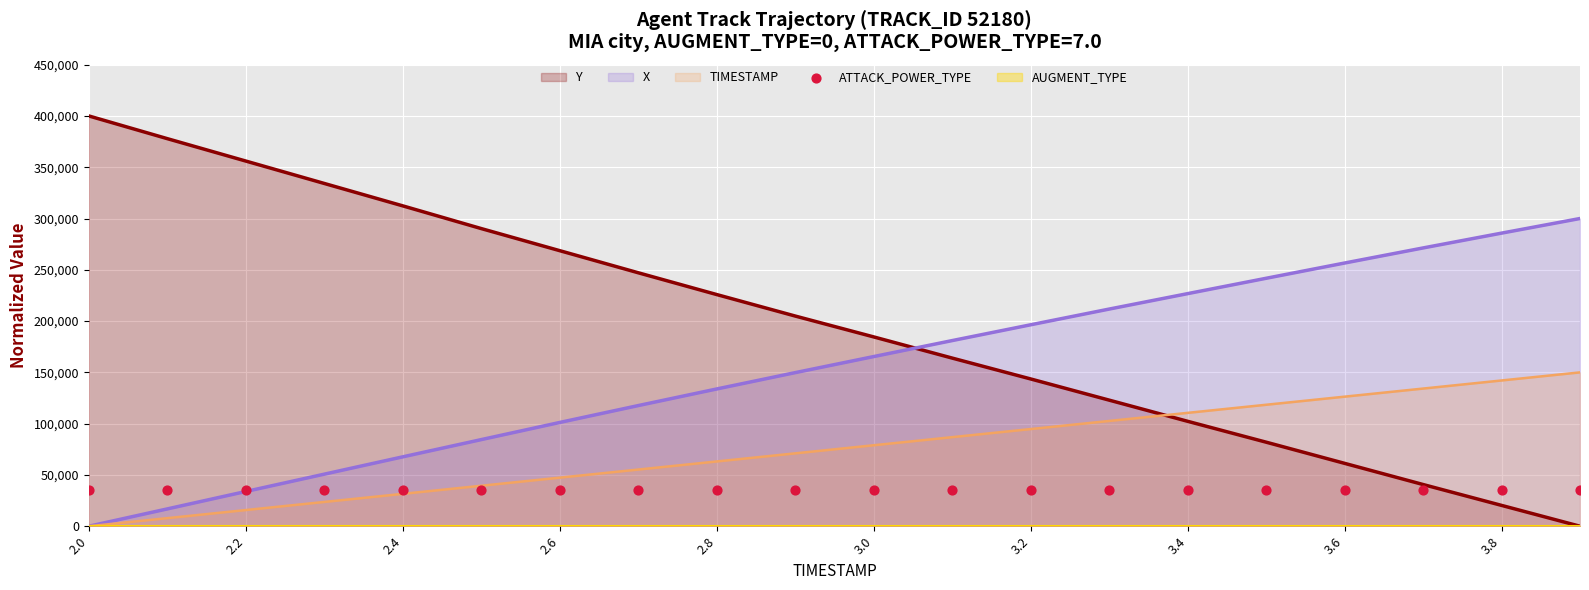

What is the total value across all series at 3.7?

446193.8